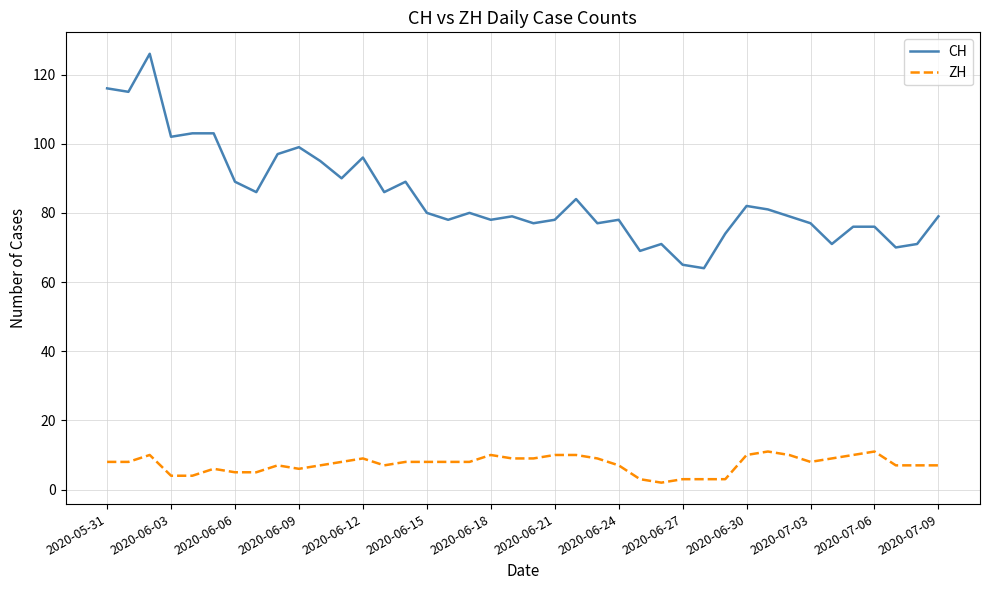

What is the minimum value shown in the chart?

2